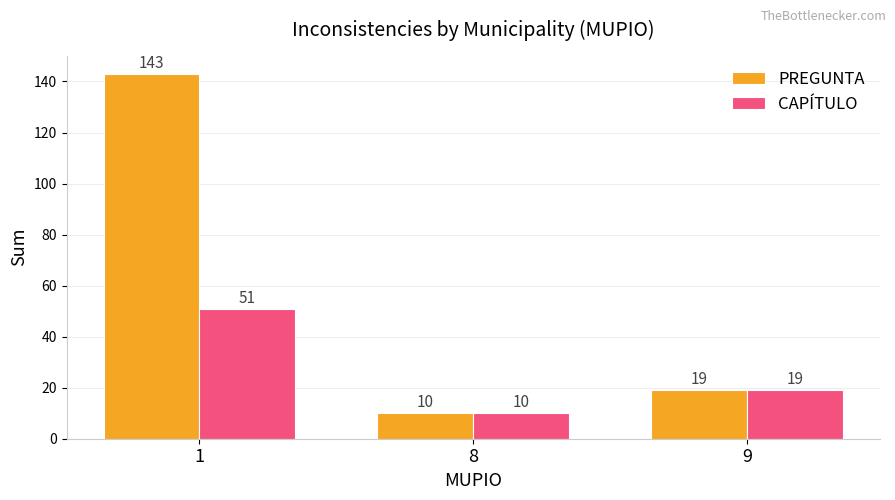

Which series has the largest total across all categories?

PREGUNTA